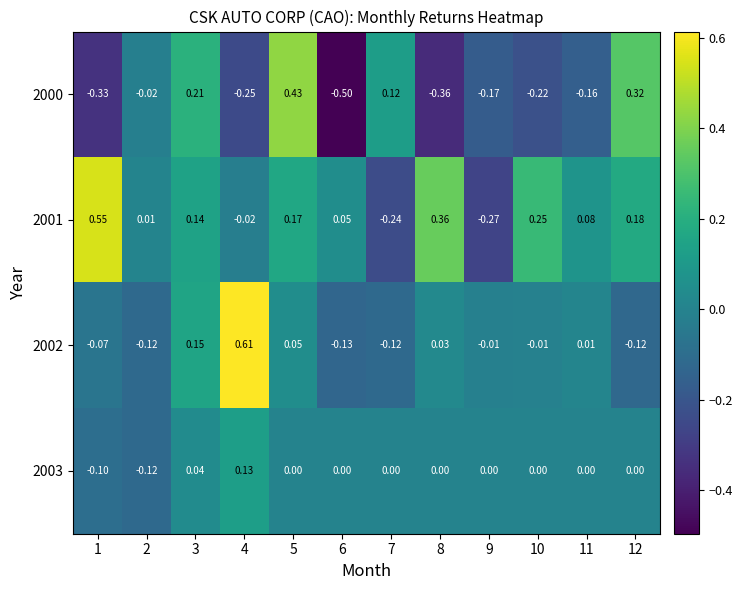

Is the value of 2002 at 11 greater than the value of 2003 at 9?

Yes